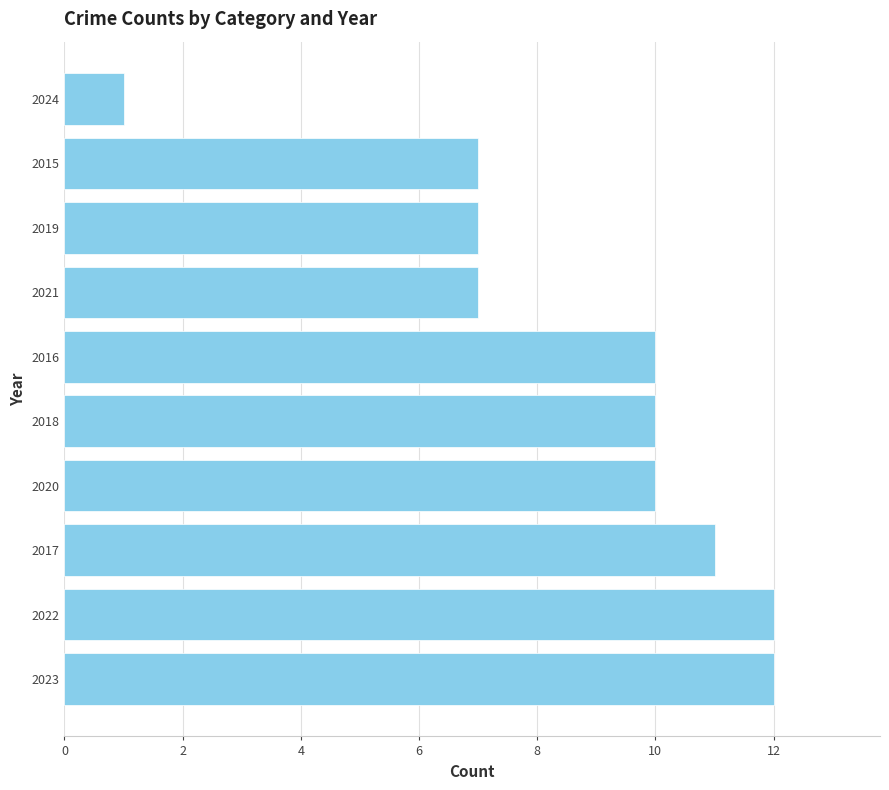

Is it true that the value at 2020 is 17?

False